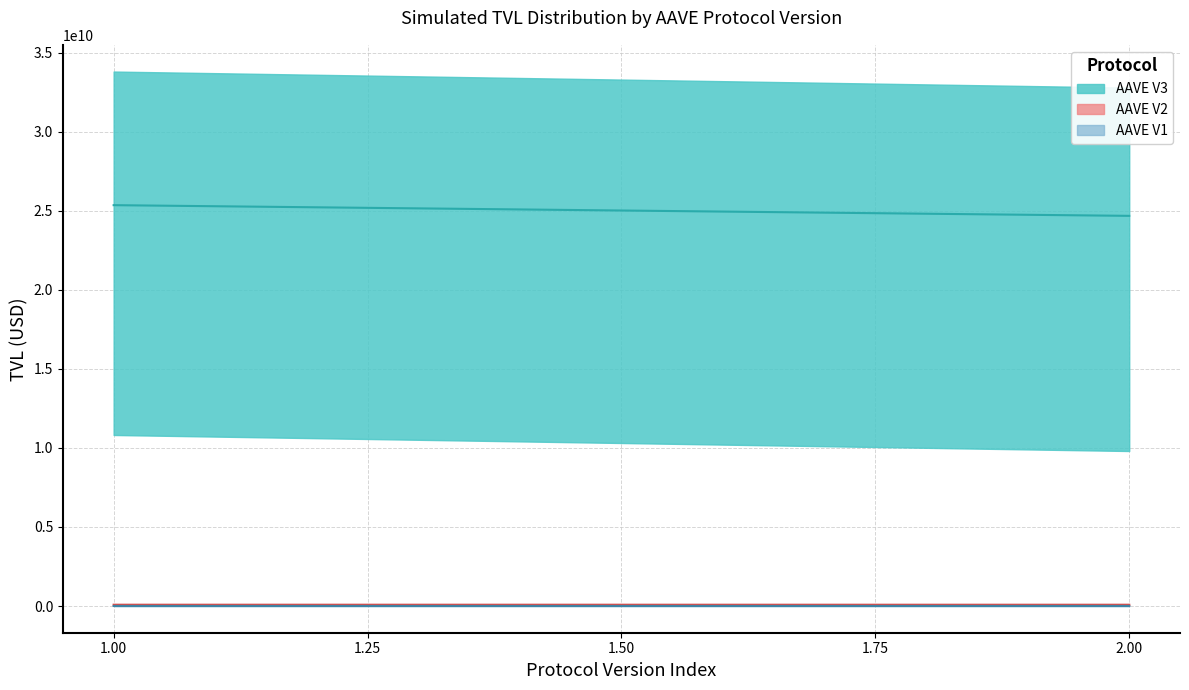

The AAVE V2 series shows 331085689.4 at AAVE V2. True or false?

True